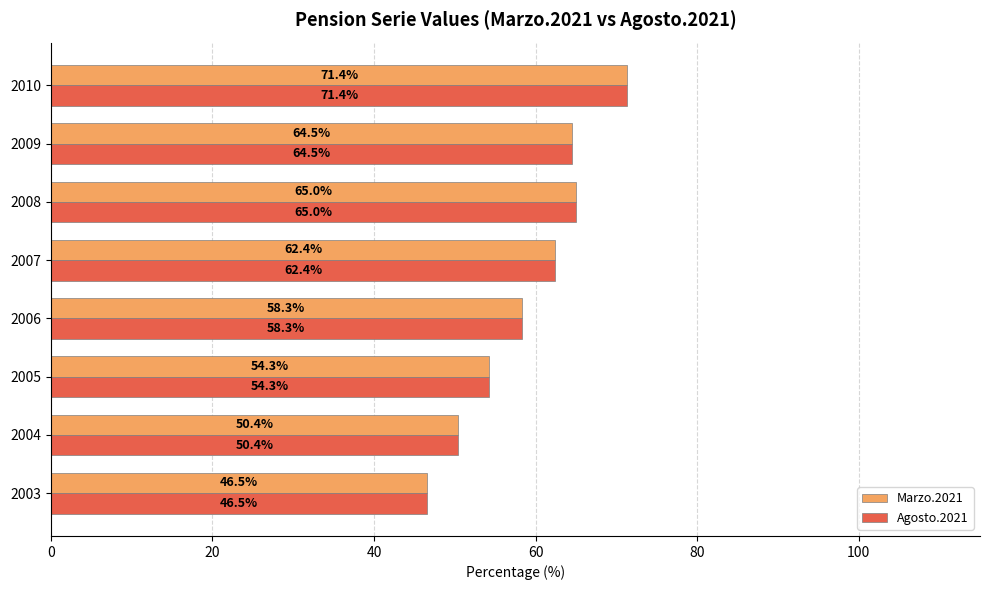

How many values in the Agosto.2021 series are below 62?

4